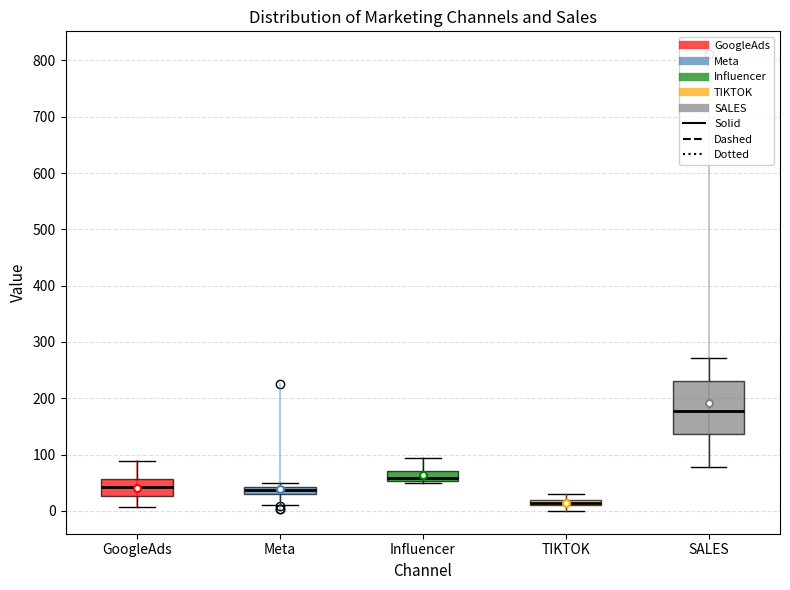

Which box is the tallest, from its lower edge to its upper edge?

SALES